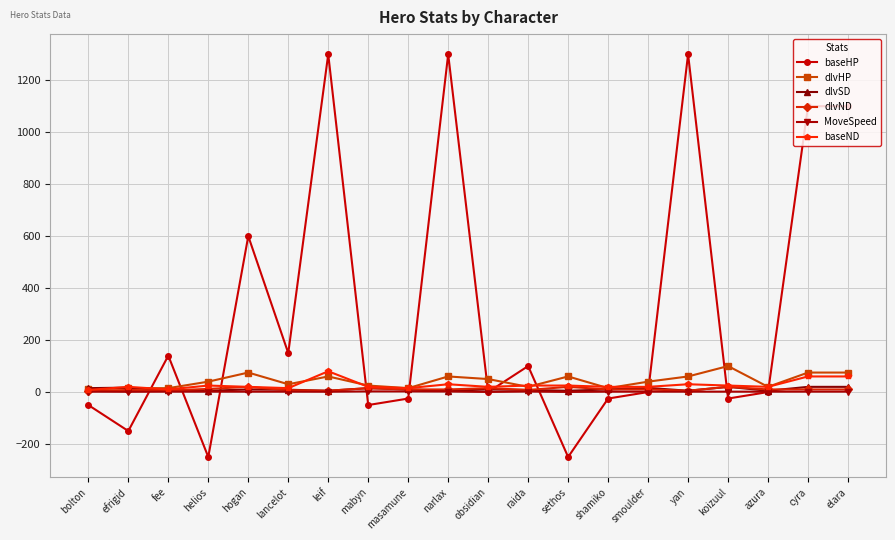

What position from the right is cyra?

2